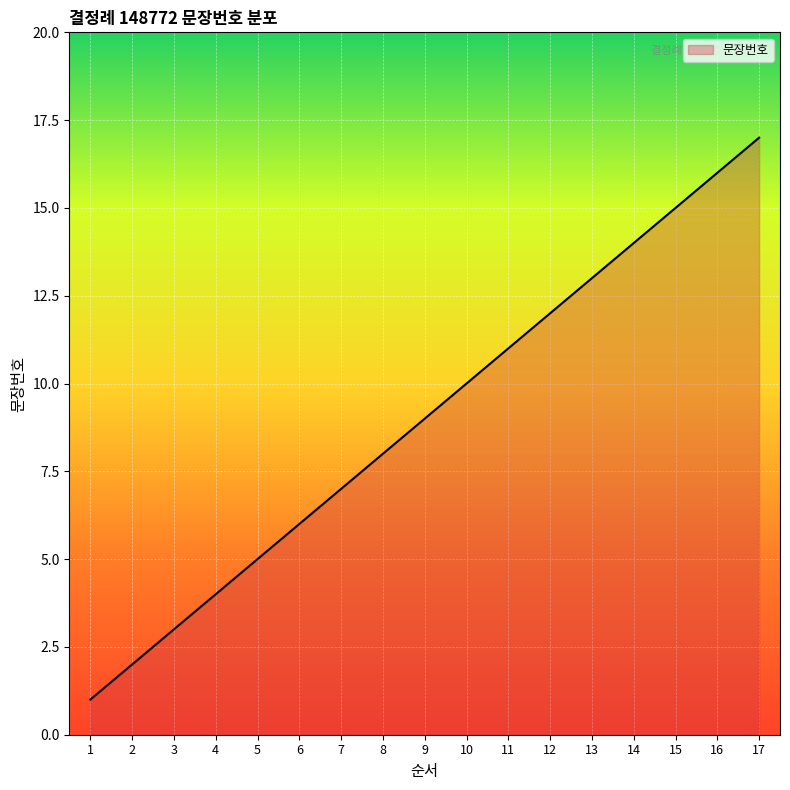

True or false: the data shows 8 at 12.

False